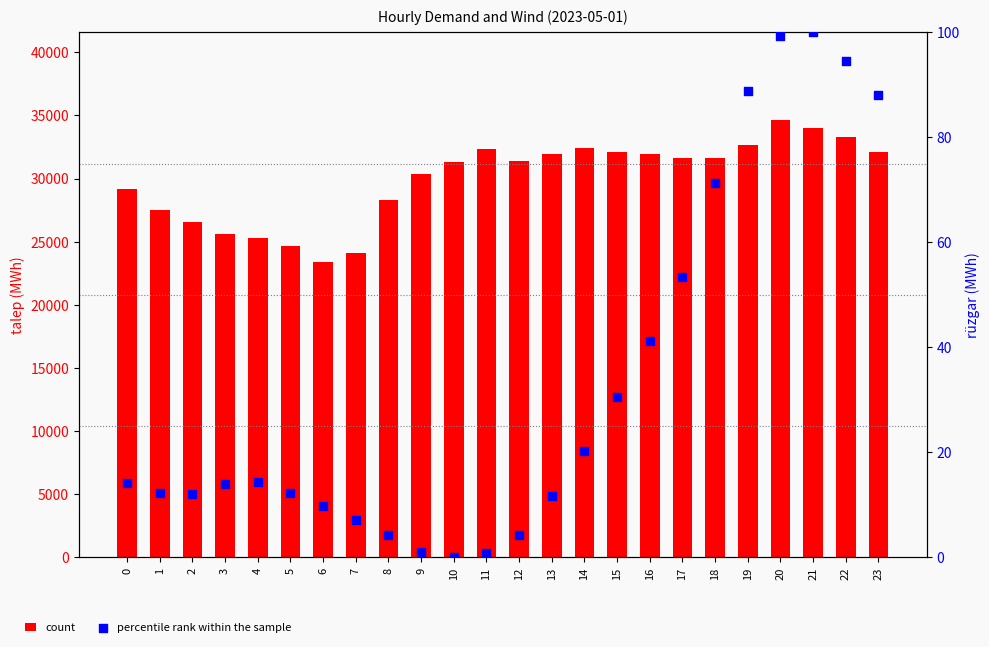

What is the total value across all series at 15?

32121.5